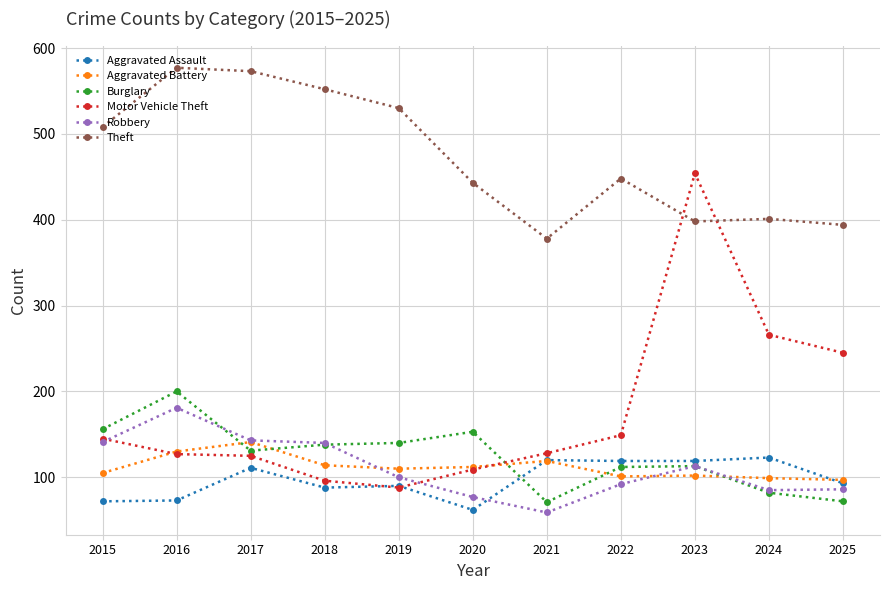

After their last crossing, which series has the higher values: Aggravated Assault or Burglary?

Aggravated Assault